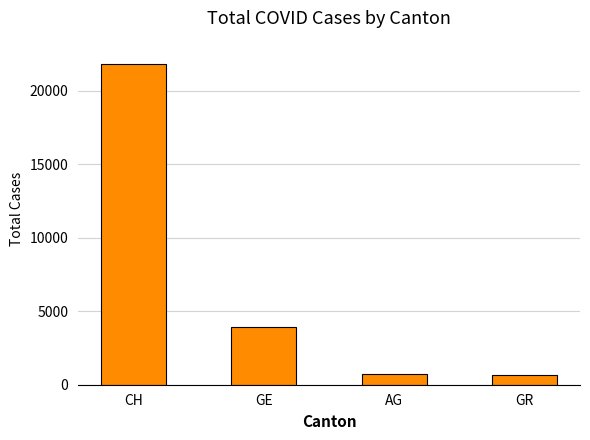

What is the sum of the values at GR and AG?

1359